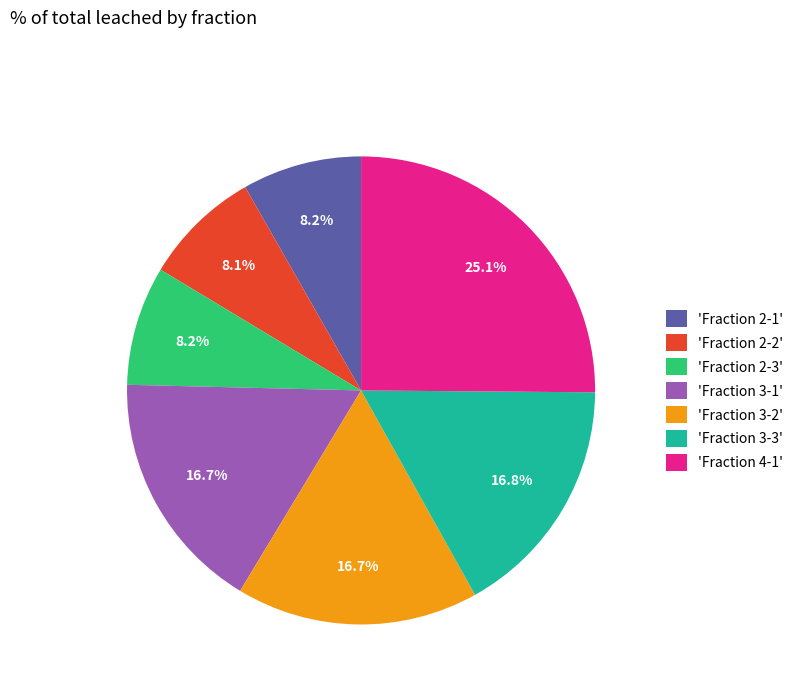

Combined, do 'Fraction 3-3' and 'Fraction 2-3' account for over 50%?

No